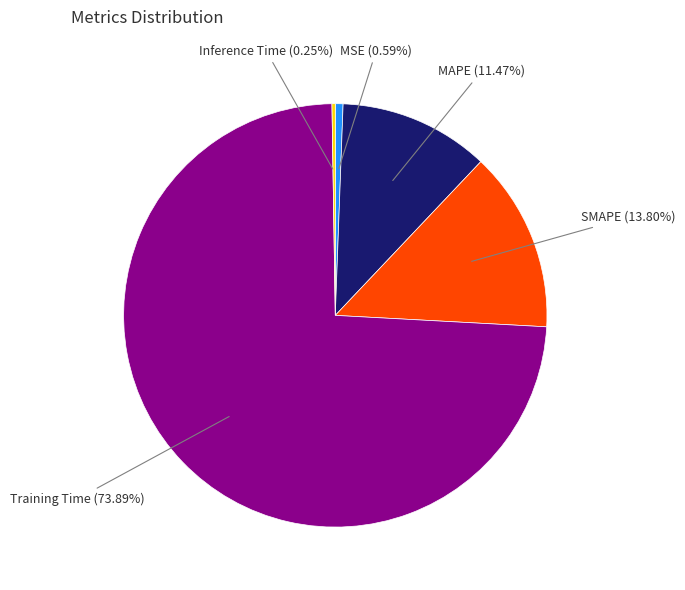

Is there any slice that represents more than half of the pie?

Yes